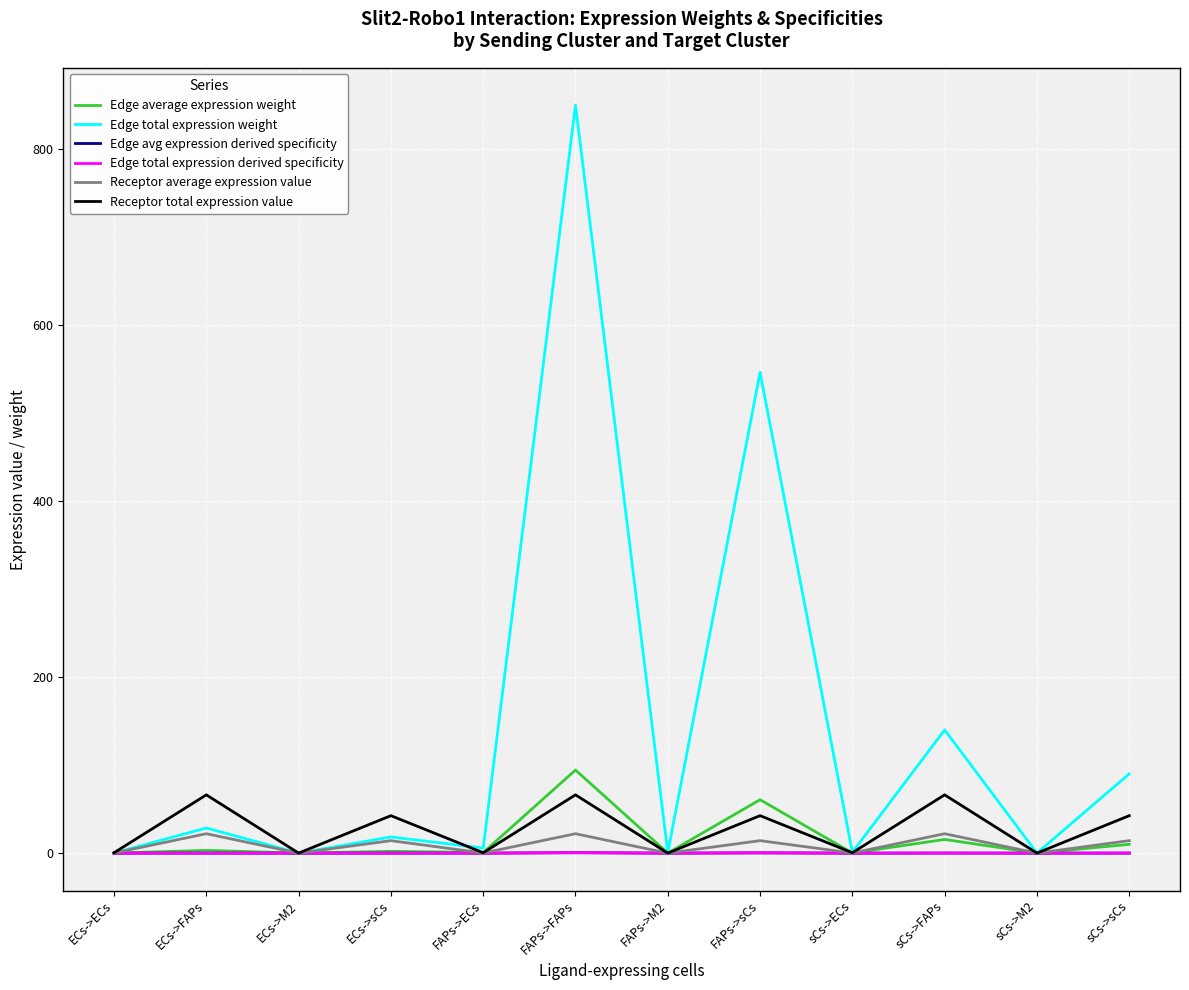

Is this an area chart (filled region under the line)?

No